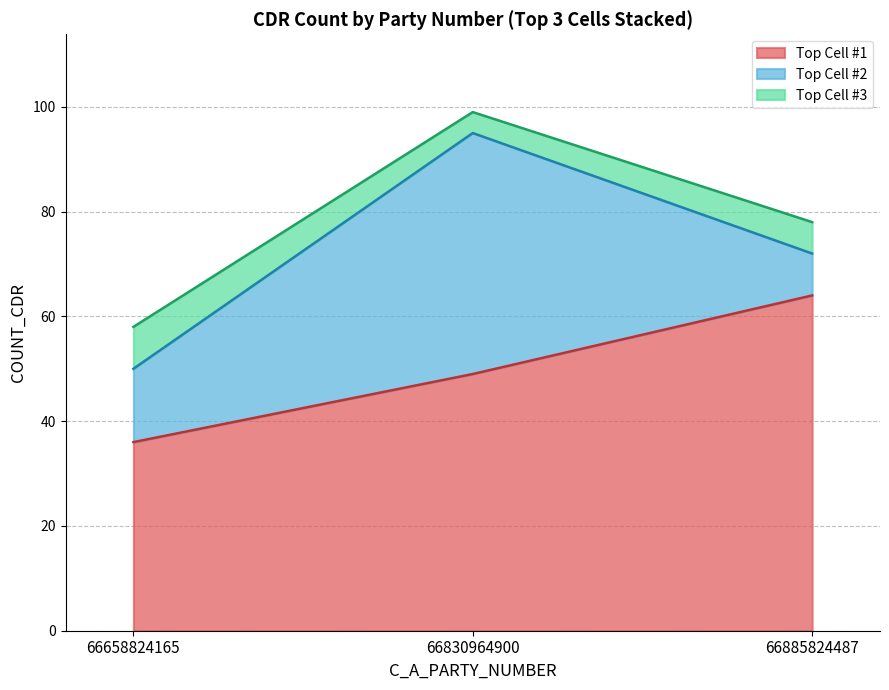

What is the total value across all series at 66830964900?

99